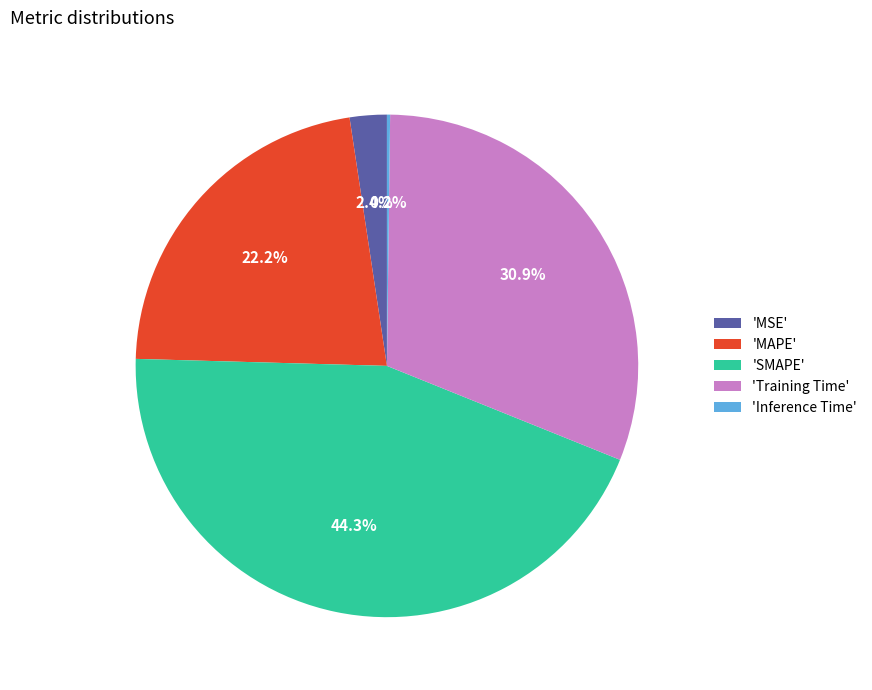

Does any single category account for the majority?

No